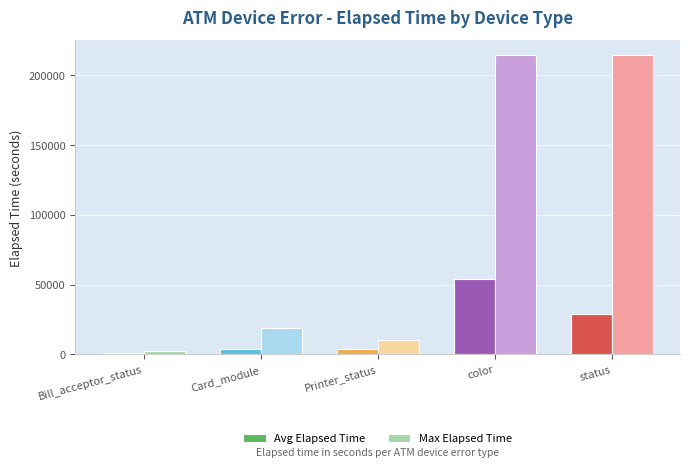

At Printer_status, list the series in order from largest to smallest.

Max Elapsed Time, Avg Elapsed Time